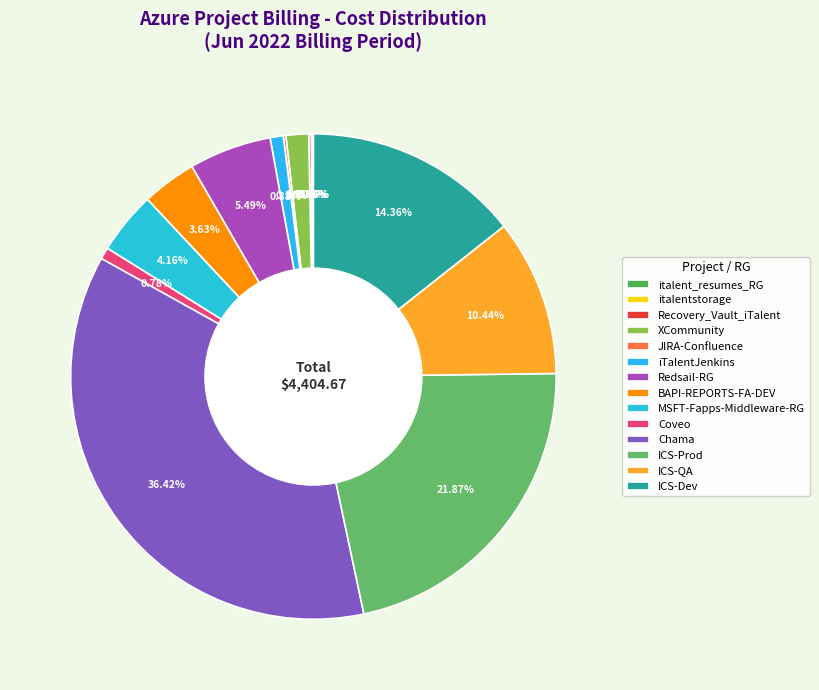

Do Coveo and Recovery_Vault_iTalent together represent more than half of the pie?

No